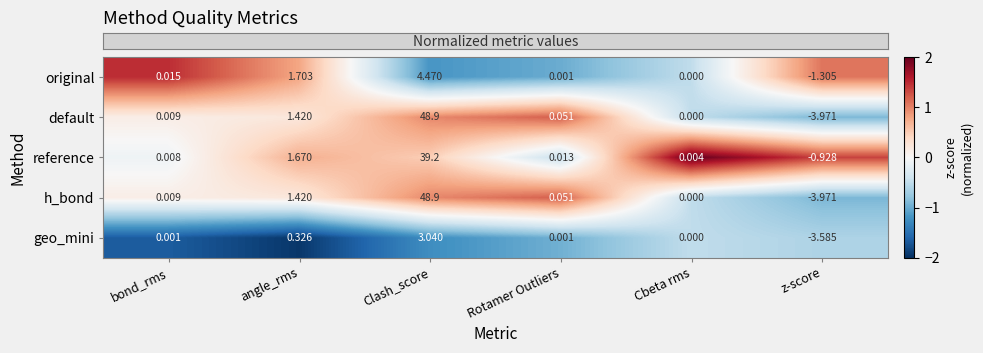

Which series changed the most between bond_rms and angle_rms?

original